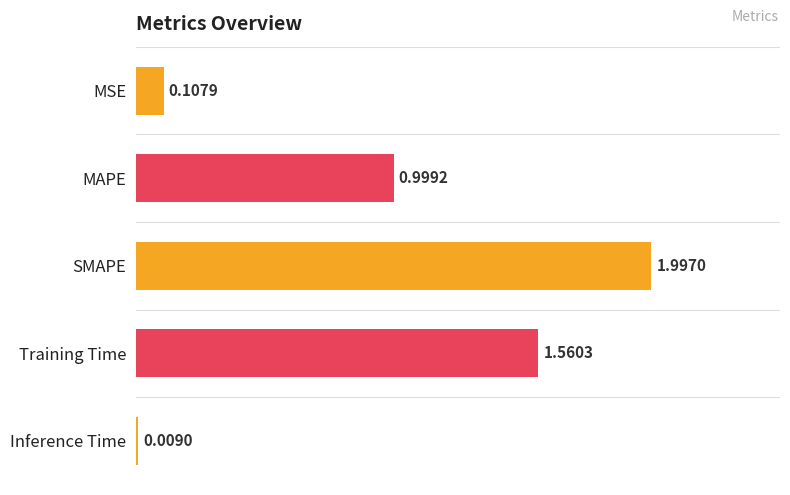

List the labels in order of value, largest first.

SMAPE, Training Time, MAPE, MSE, Inference Time